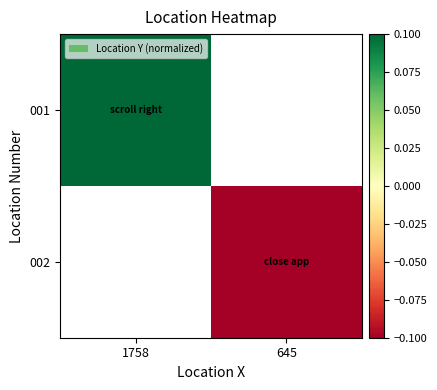

Rank the series at 645 from lowest to highest value.

001, 002